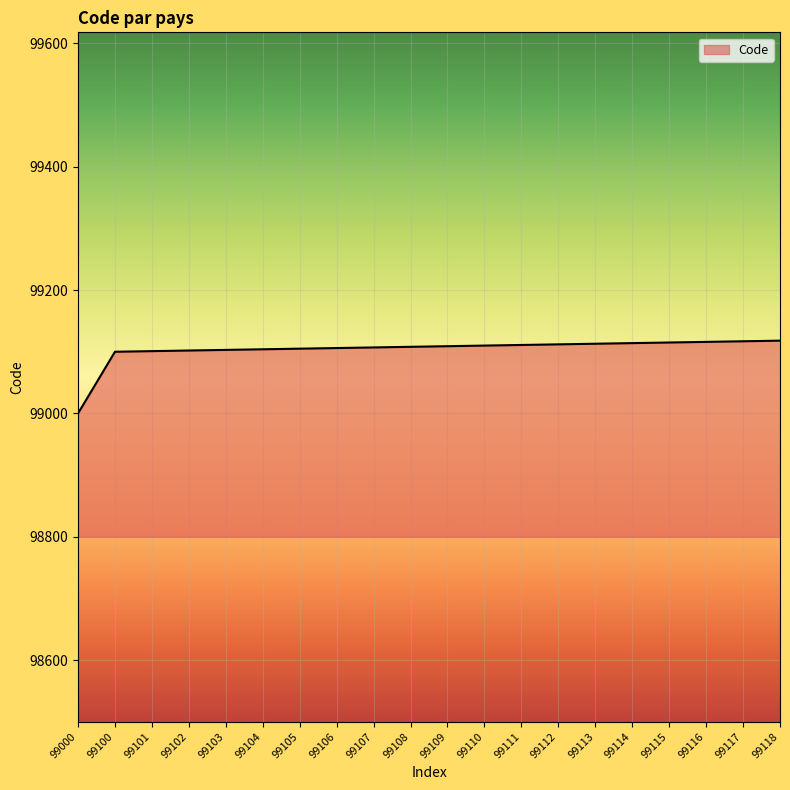

The value at 99102 is 155993. True or false?

False